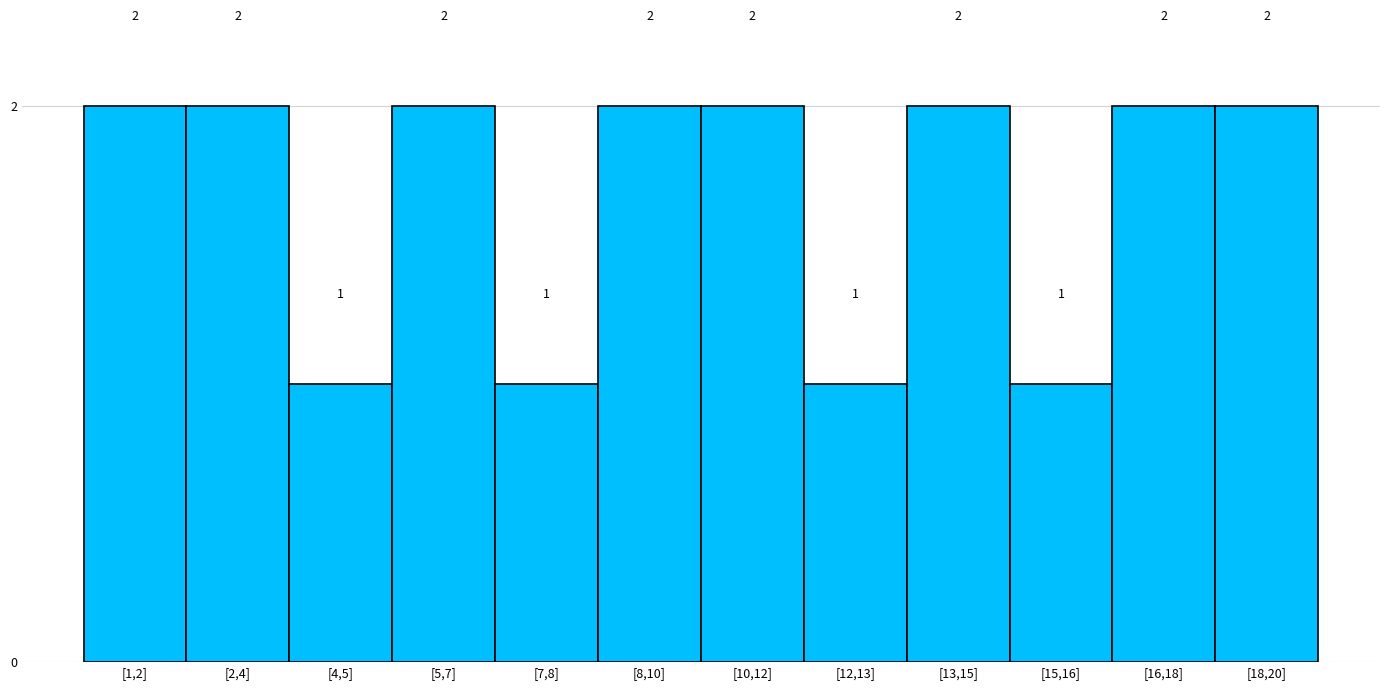

Reading left to right, transcribe all the data shown in this chart.

[1,2]=2	[2,4]=2	[4,5]=1	[5,7]=2	[7,8]=1	[8,10]=2	[10,12]=2	[12,13]=1	[13,15]=2	[15,16]=1	[16,18]=2	[18,20]=2